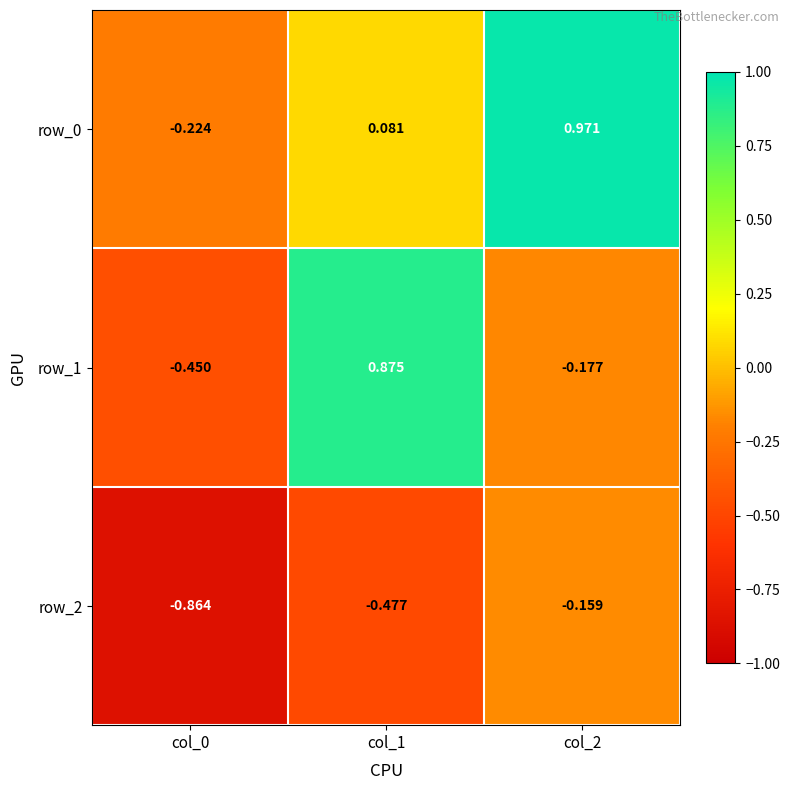

At which label is row_1 closest to 0?

col_2